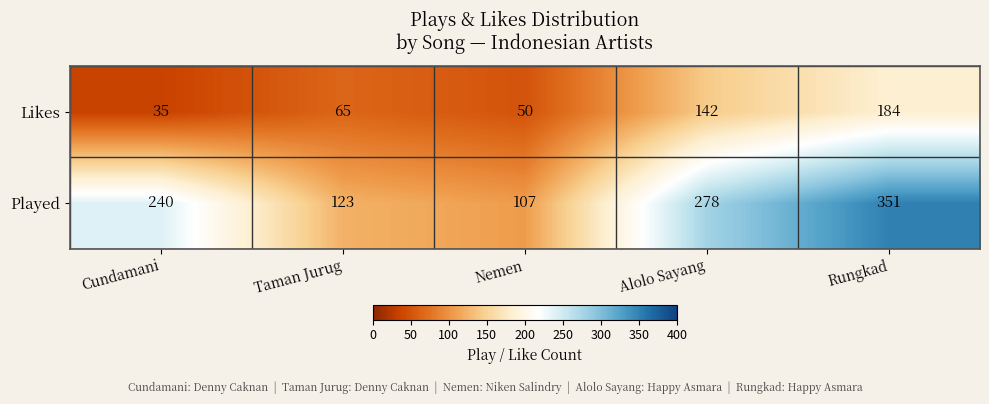

At how many categories does at least one series exceed 58?

5